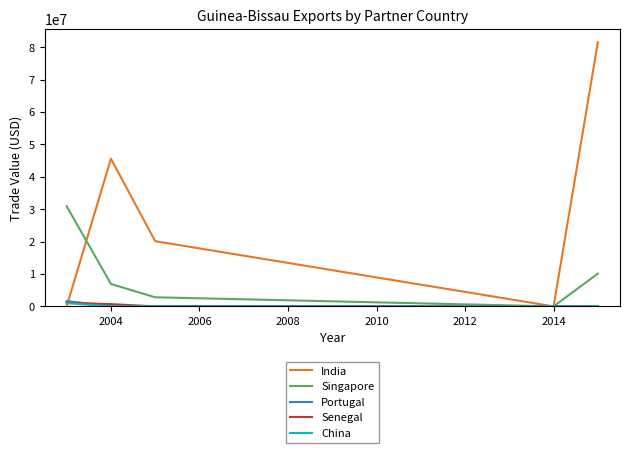

Which series has the widest spread of values?

India